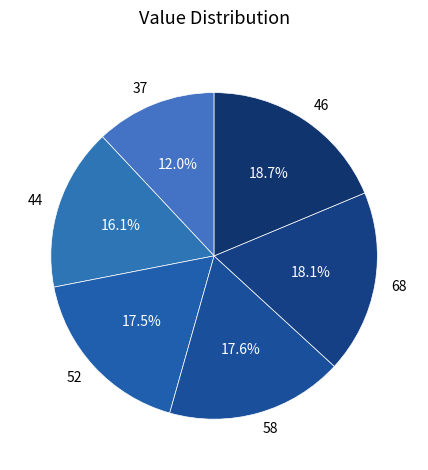

Between 46 and 52, which is larger?

46